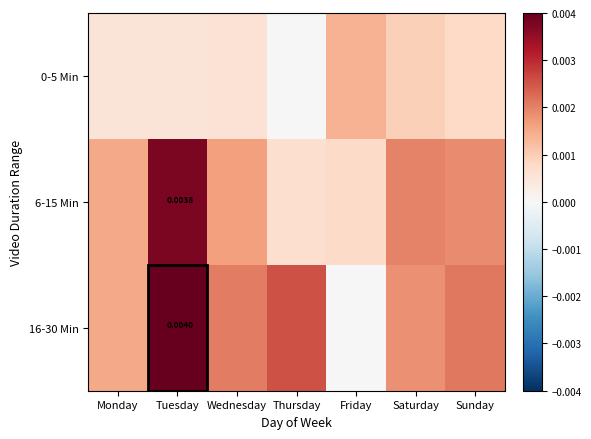

At which label is 6-15 Min closest to 0?

Thursday